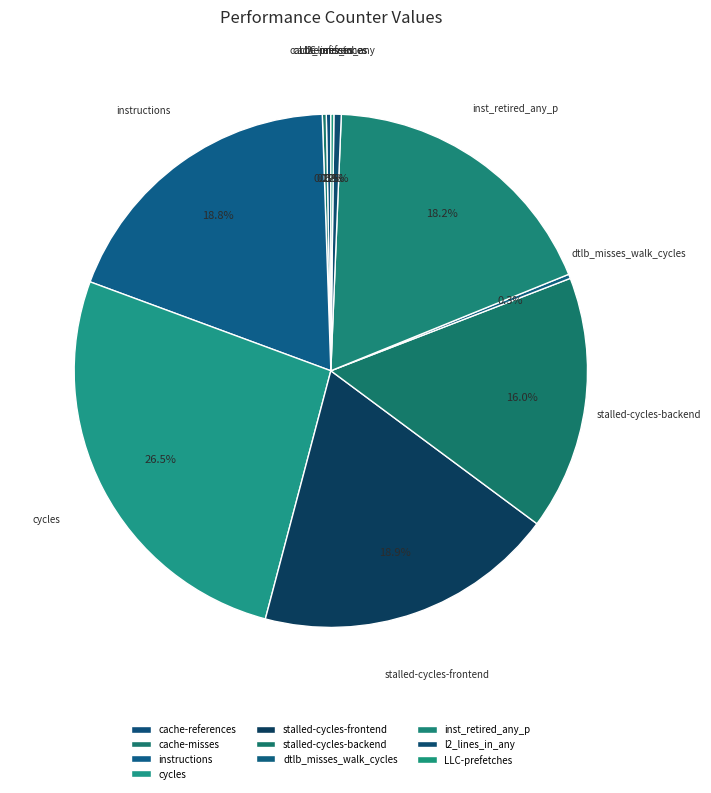

What portion of the pie excludes inst_retired_any_p?

81.8%